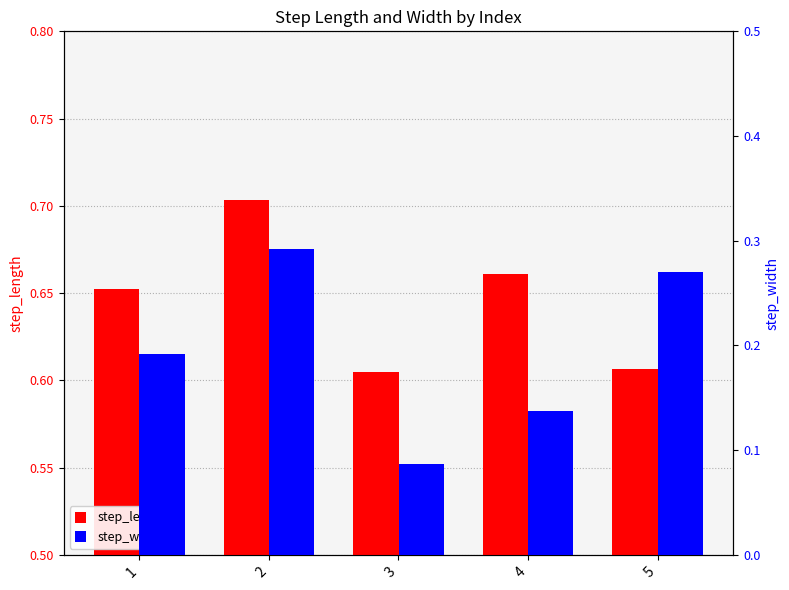

What is the difference between the maximum and second lowest values in the step_width series?

0.2